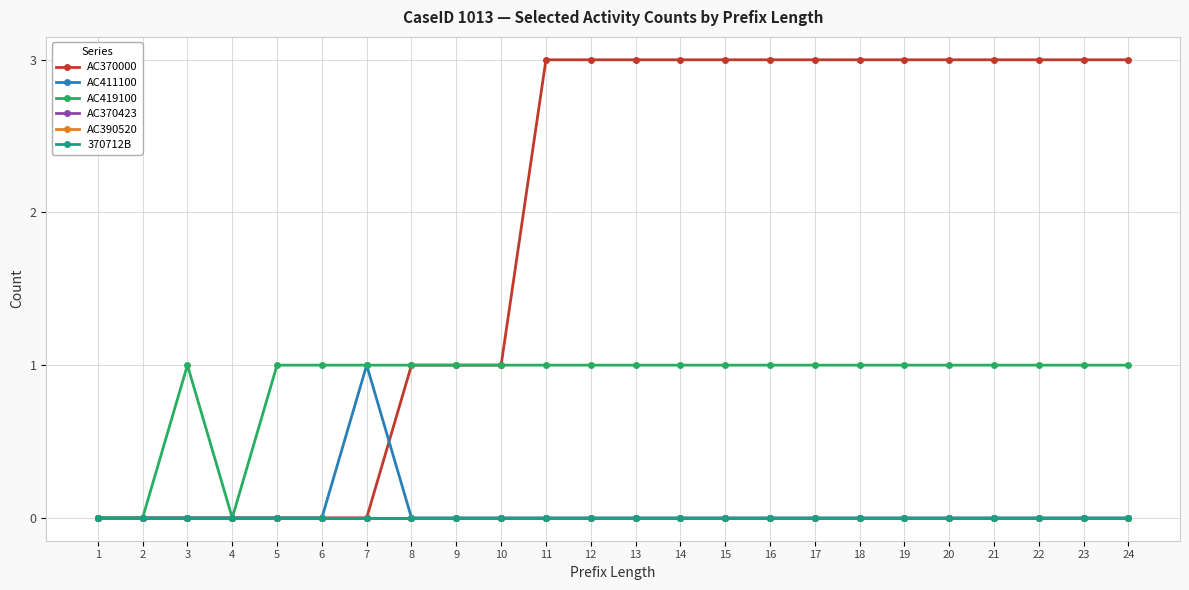

Is it true that AC370423 equals 0 at 15?

True